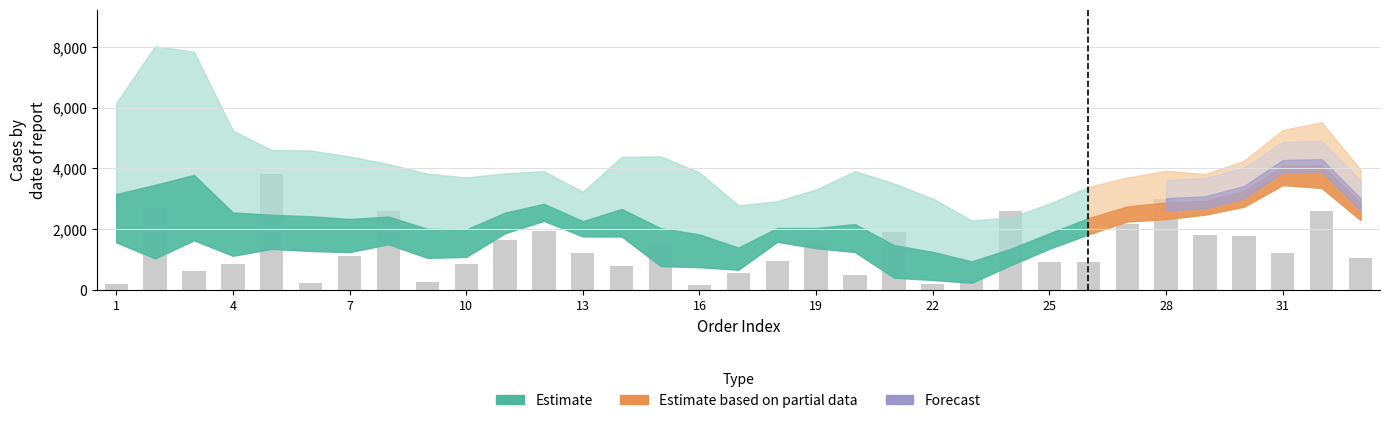

What is the maximum value shown in the chart?

3810.3